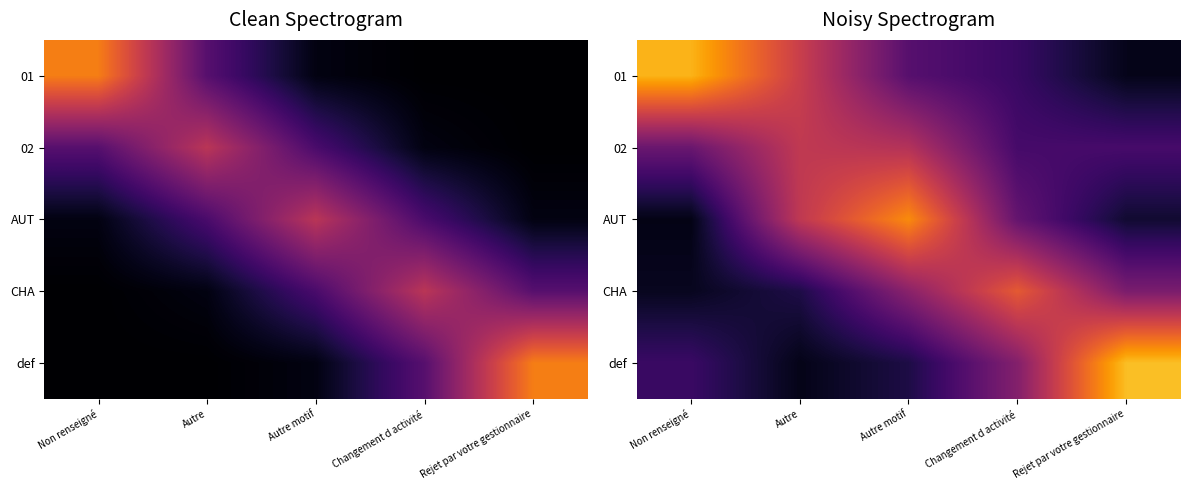

Which category has the highest value in the 02 series?

Autre